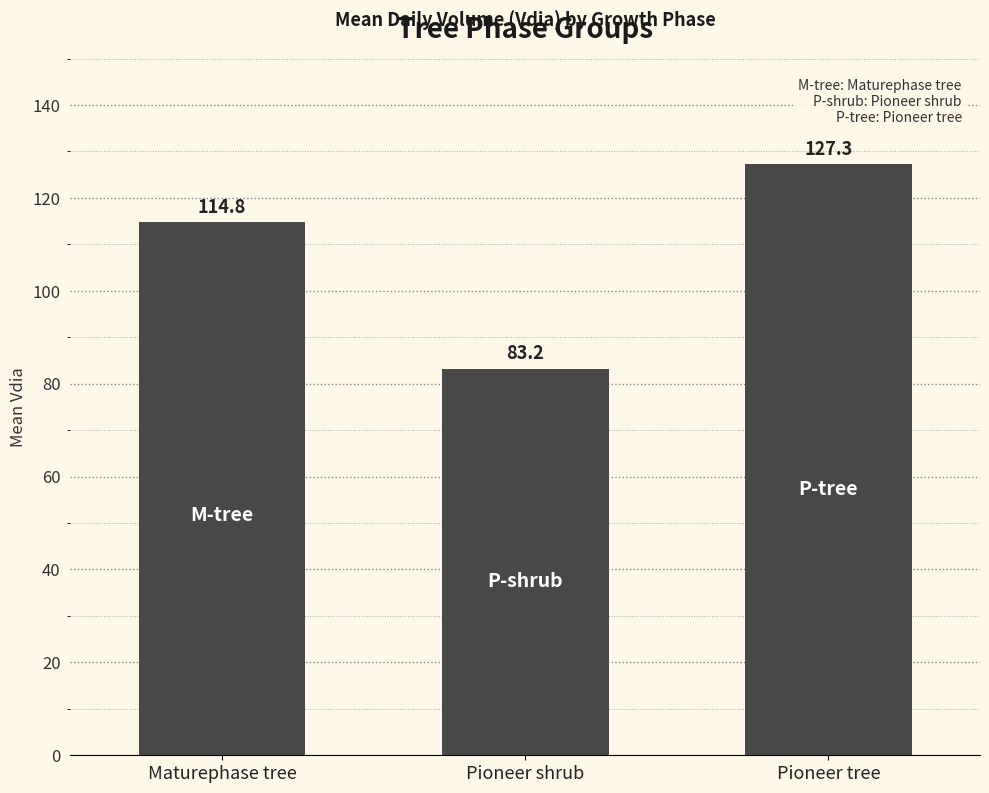

What is the change in value from Maturephase tree to Pioneer tree?

+12.5